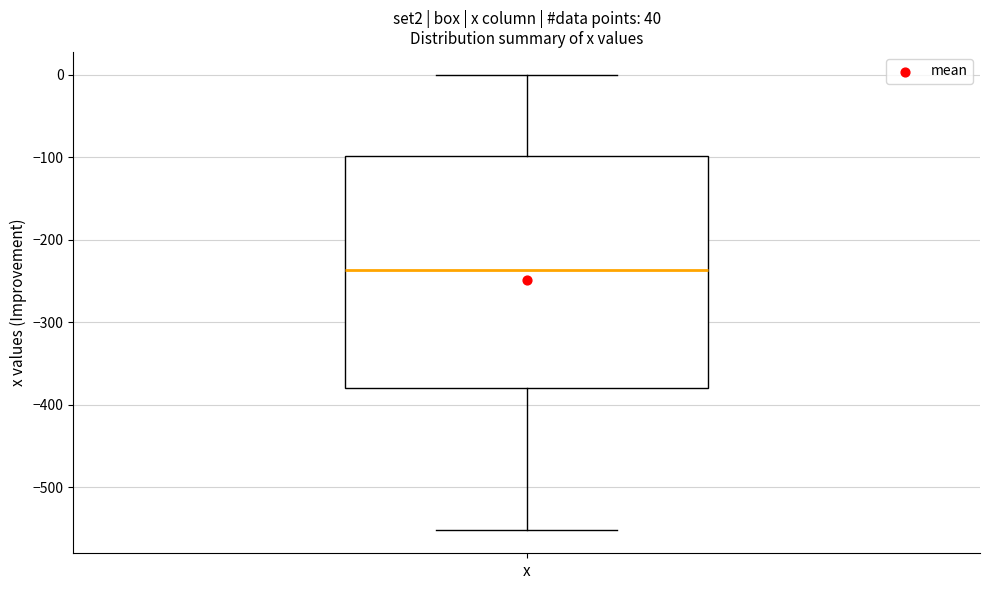

Transcribe this box plot: give where the median line is, the range the box spans, and where the two whiskers end, as read against the y-axis. The values are not printed on the chart, so give them approximately, as read against the axis.

median -240, box -380 to -100, whiskers -550 to 0